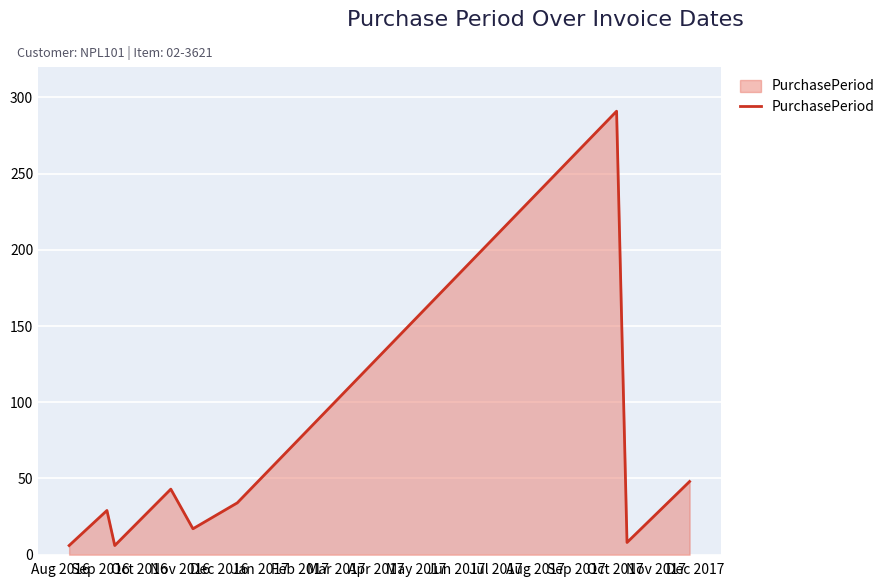

What is the average value?

54